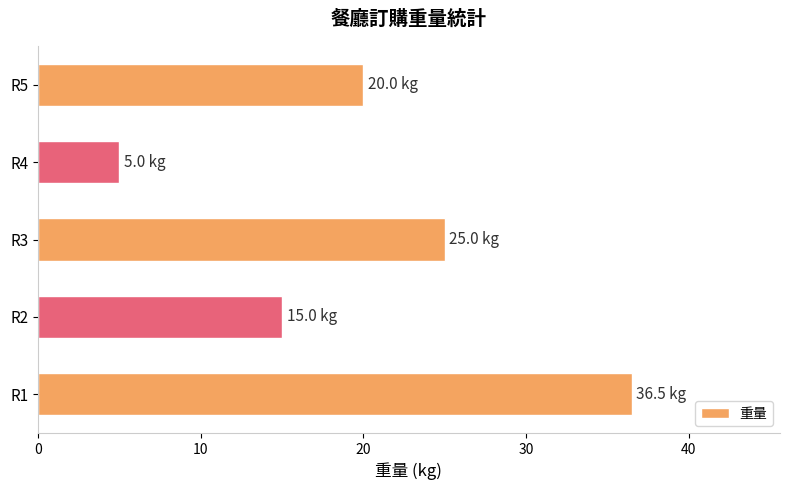

What is the average value?

20.3